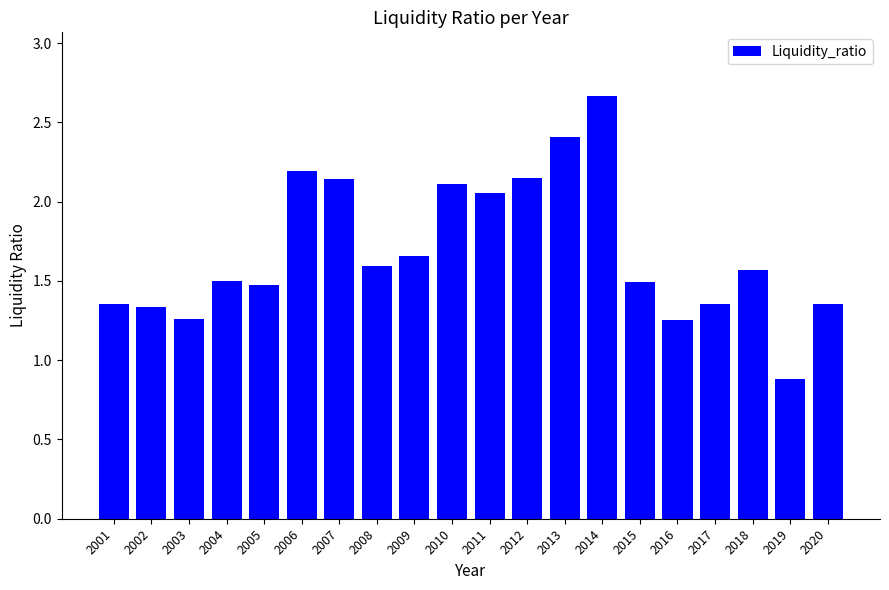

At which label is the value closest to 1?

2019